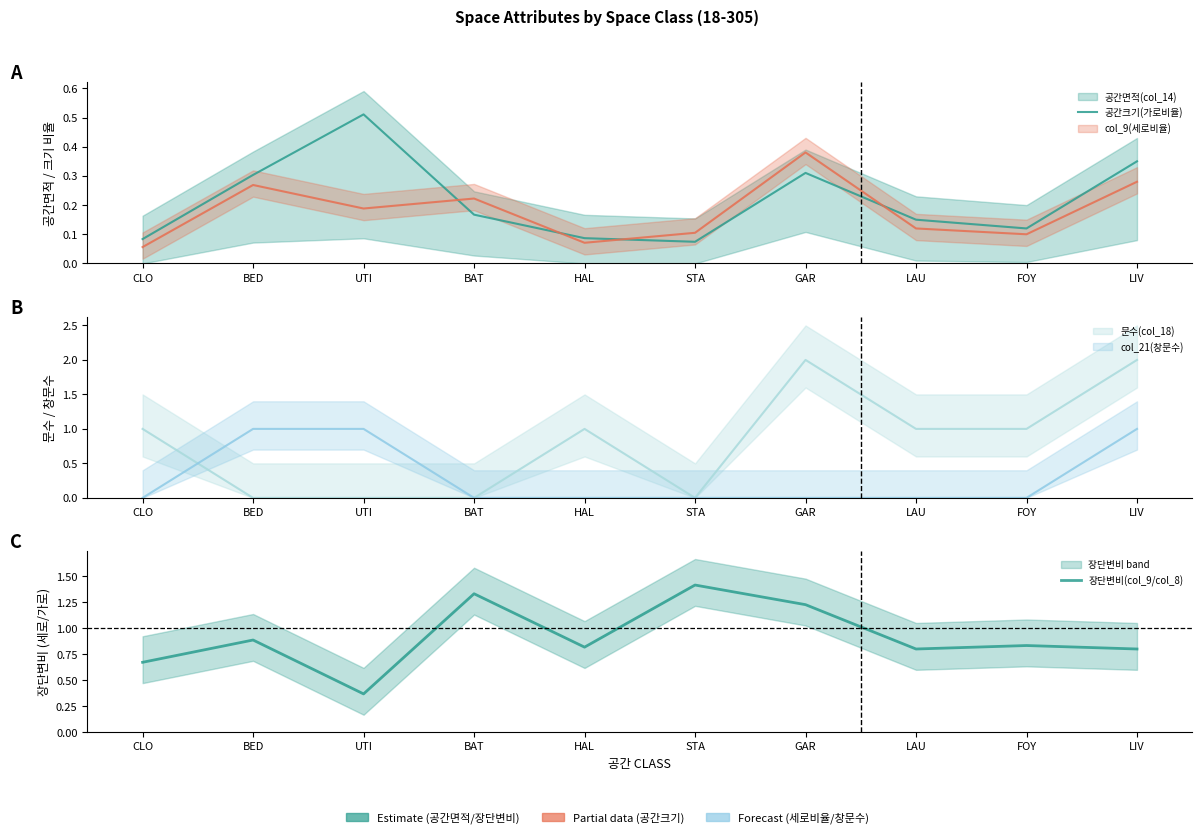

What is the average value of the 공간크기(가로비율) series?

0.2